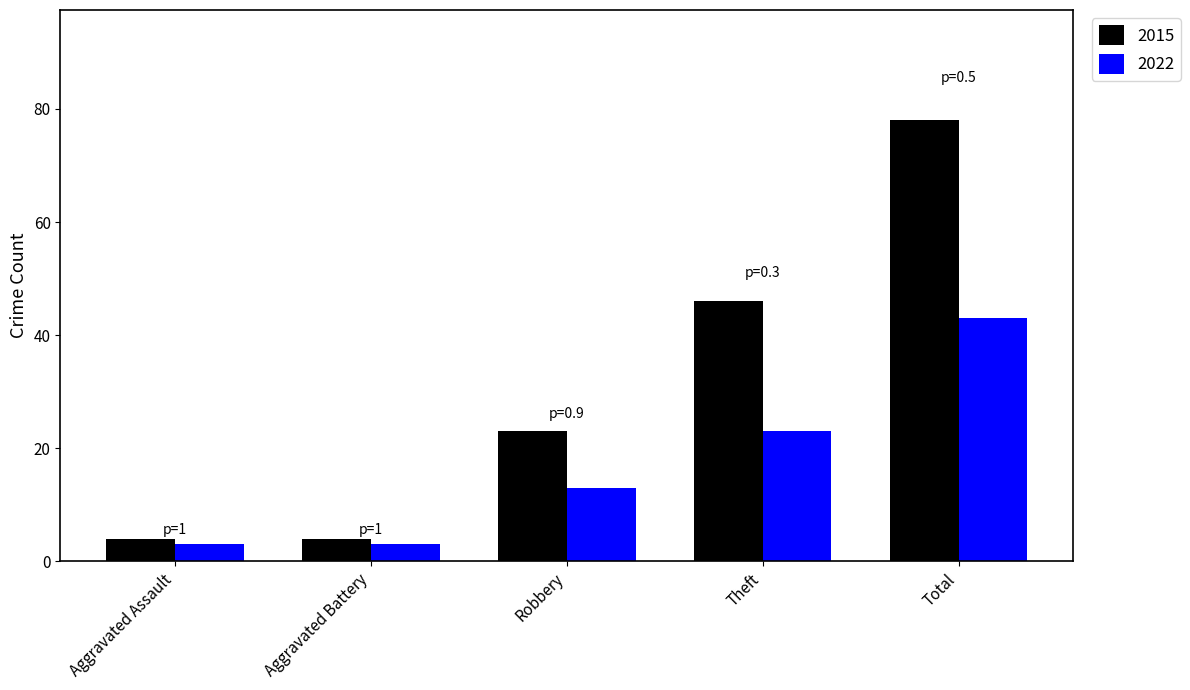

True or false: 2022 has a value of 13 at Theft.

False